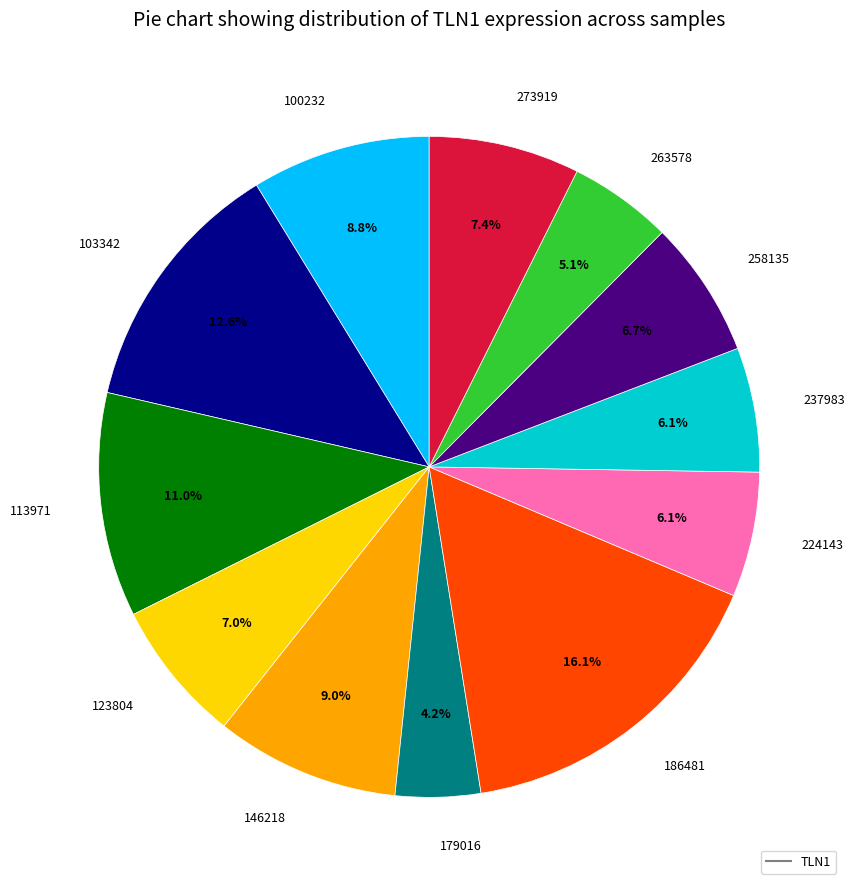

Is there a majority slice in this chart?

No